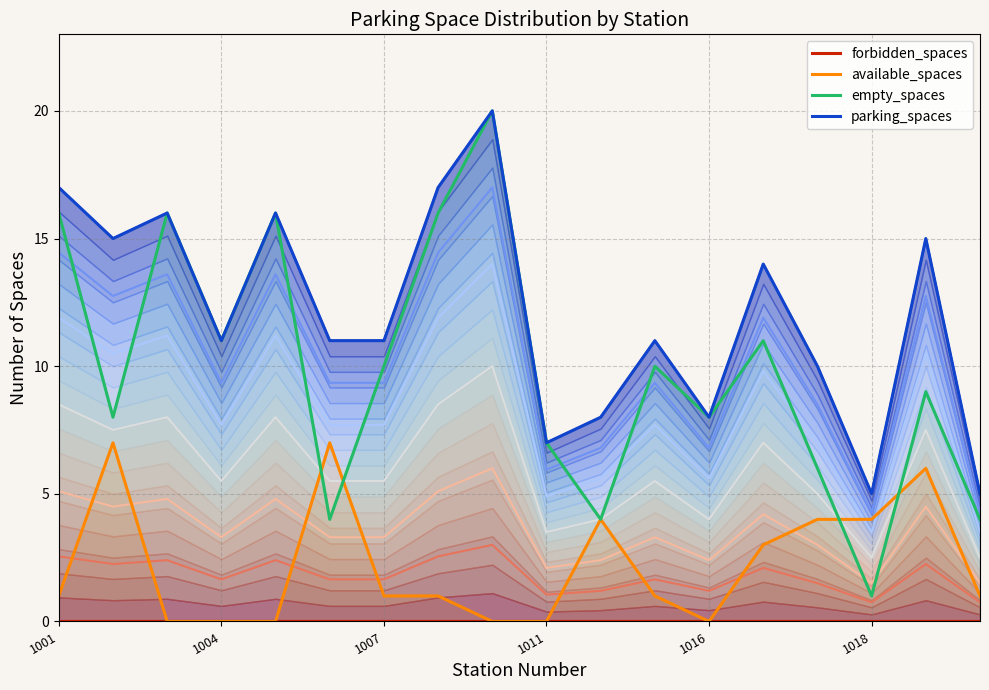

The value of empty_spaces at 1007 is 10. True or false?

True